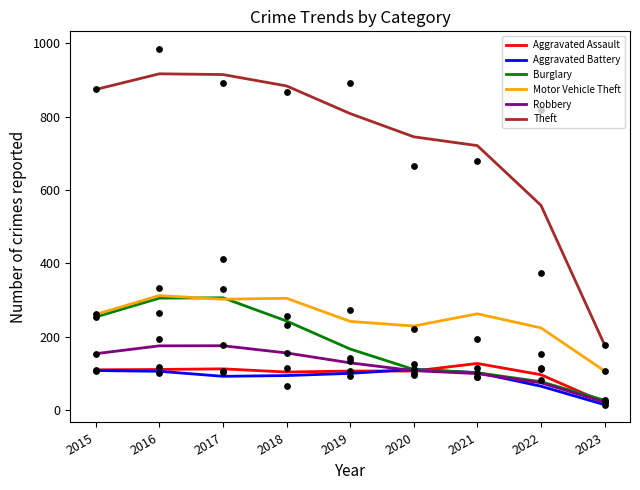

Which series contains the lowest Y value?

Aggravated Battery